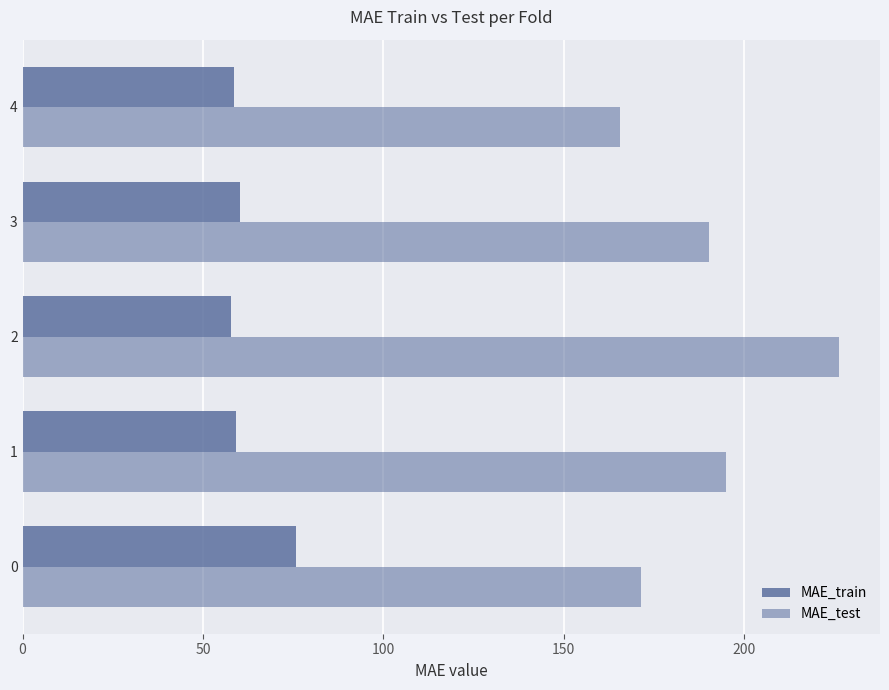

What is the difference between the maximum and second lowest values in the MAE_train series?

17.2